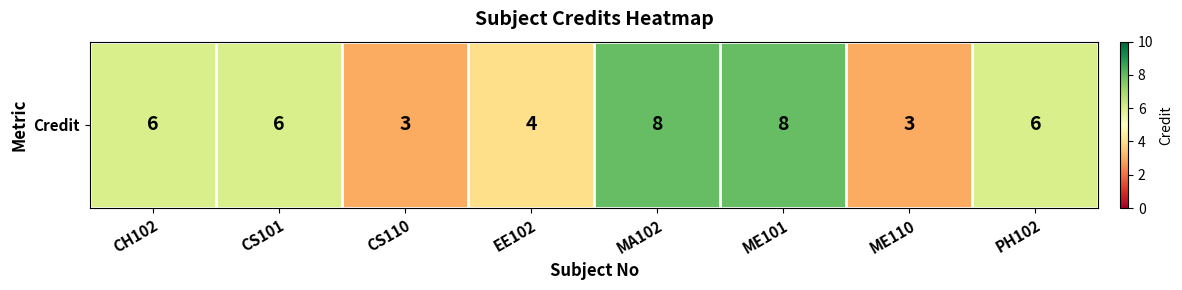

Which category has the lowest value across all series?

CS110